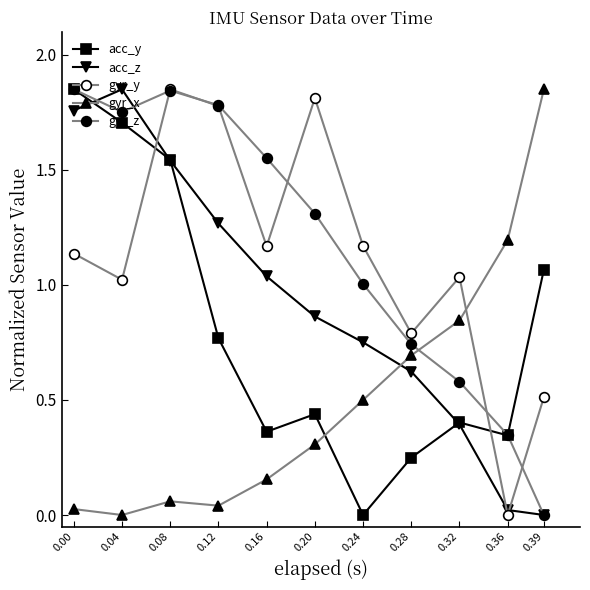

What is the average value of the gyr_x series?

0.5